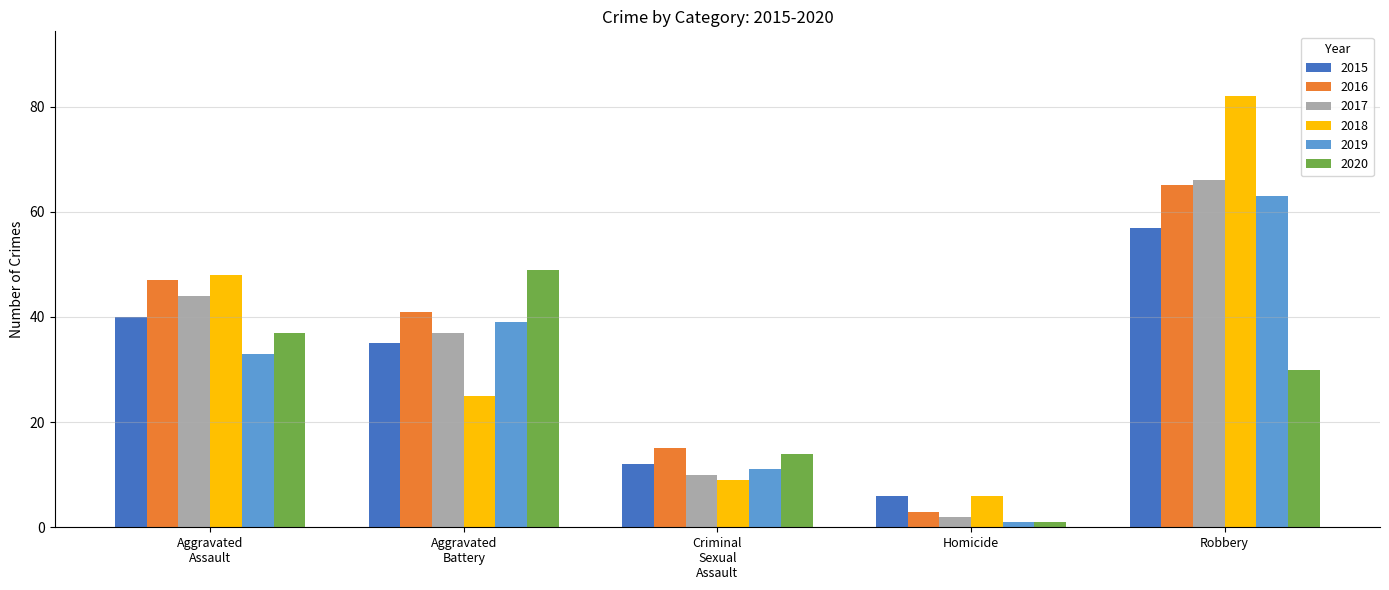

Reading left to right, list all the values displayed in this chart.

2015: 40	35	12	6	57
2016: 47	41	15	3	65
2017: 44	37	10	2	66
2018: 48	25	9	6	82
2019: 33	39	11	1	63
2020: 37	49	14	1	30